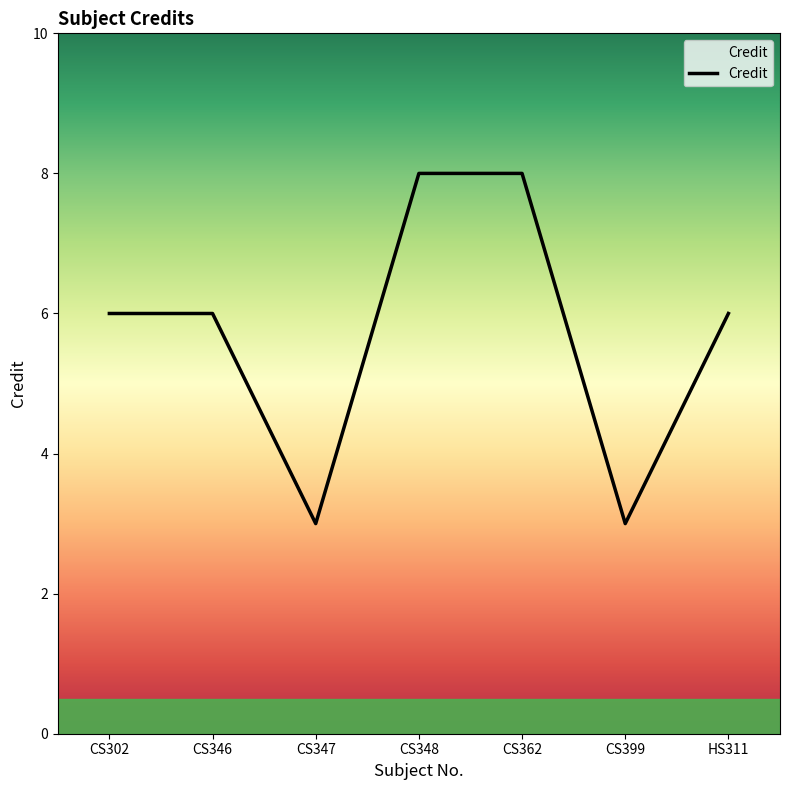

What is the change in value from CS399 to HS311?

+3